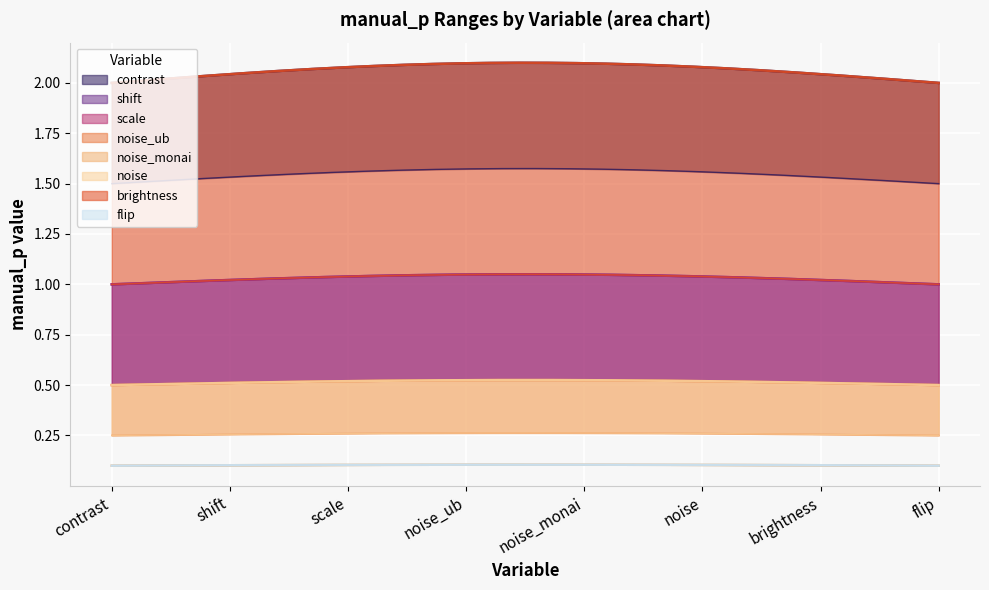

True or false: tune=0 (noise) has a value of 0.5 at shift.

True